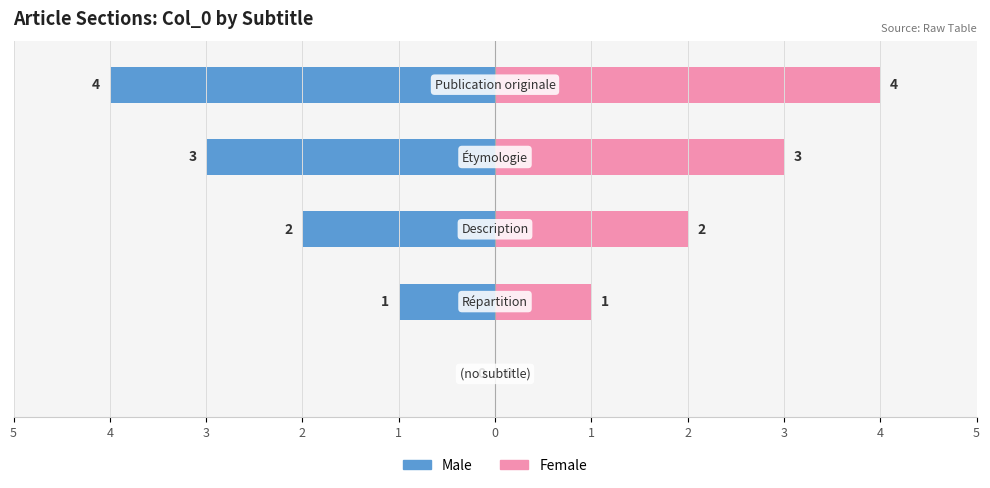

What is the sum of all Male values?

-10